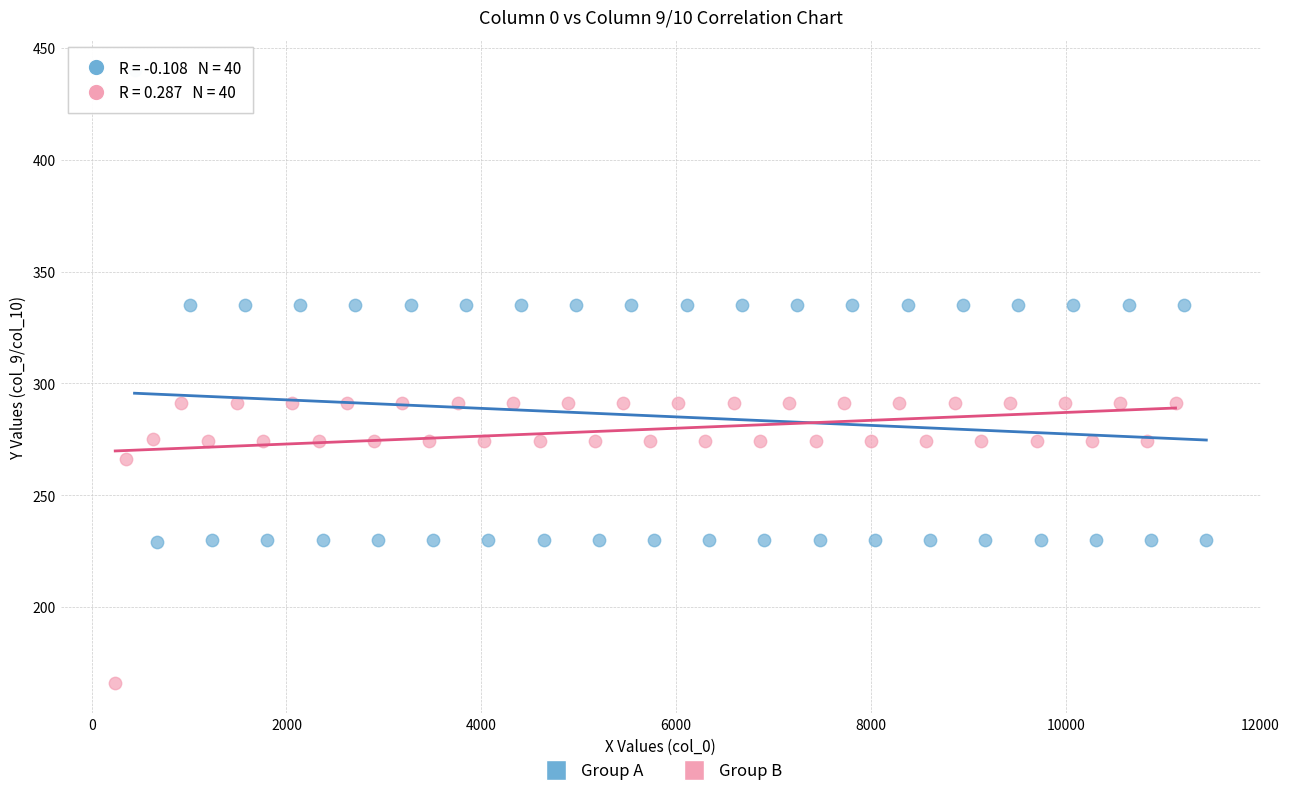

Which series reaches the minimum Y coordinate?

Group B